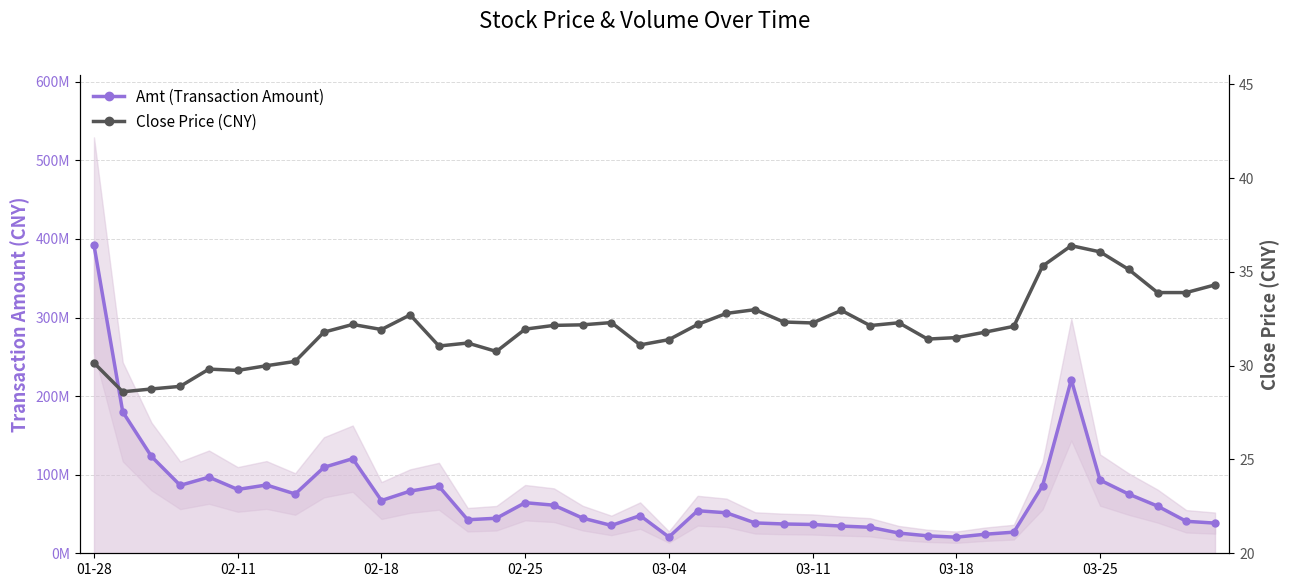

What is the difference between the Amt (Transaction Amount) values at 03-04 and 36?

21622681.1